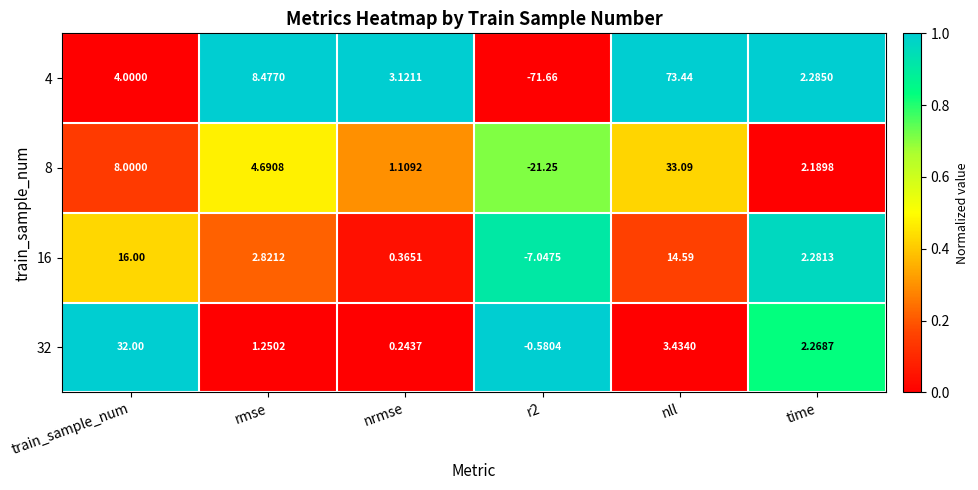

Which label corresponds to the largest value in the chart?

nll